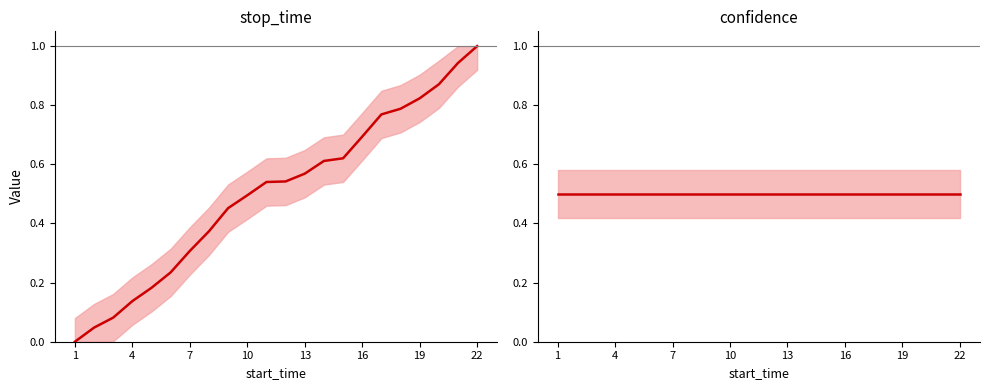

Which series has the widest spread of values?

stop_time